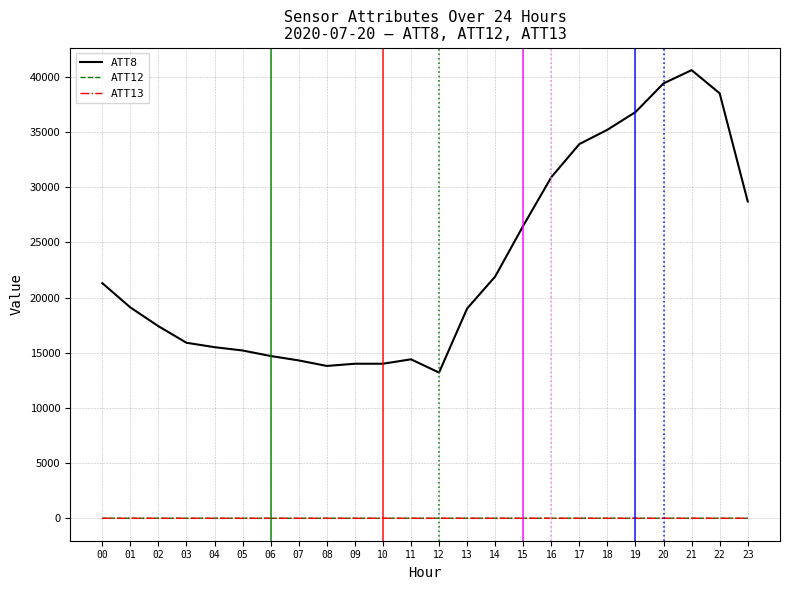

True or false: ATT8 and ATT13 intersect in this chart.

False